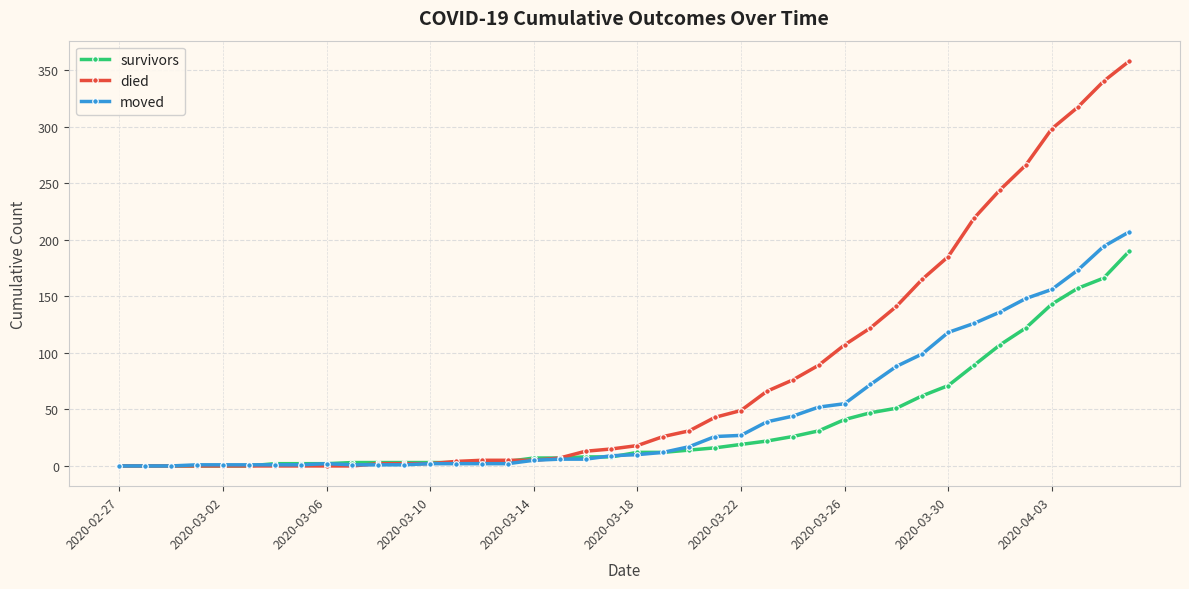

What is the highest value of the died series?

358